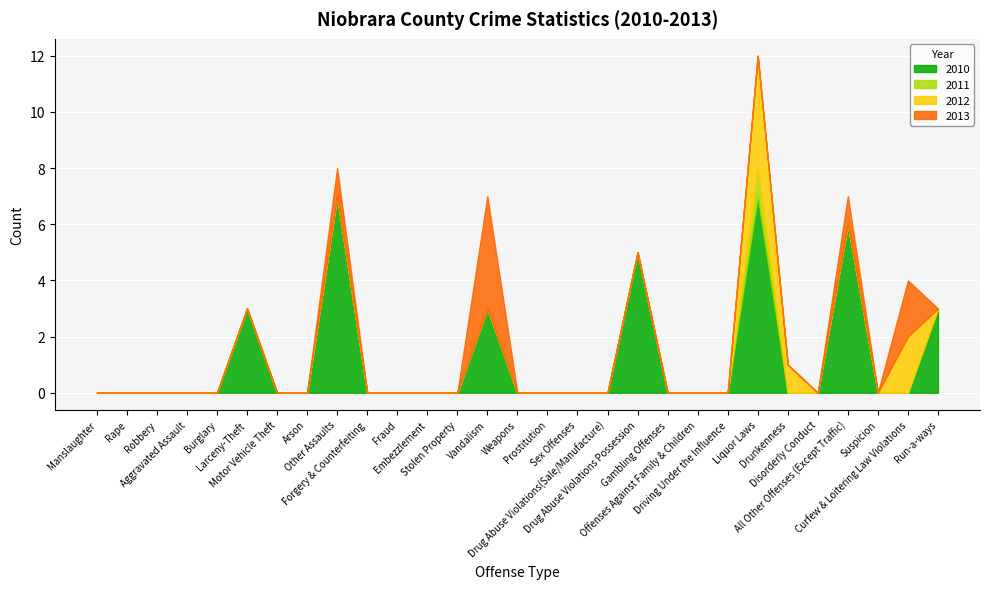

True or false: 2011 and 2013 cross at least once.

False